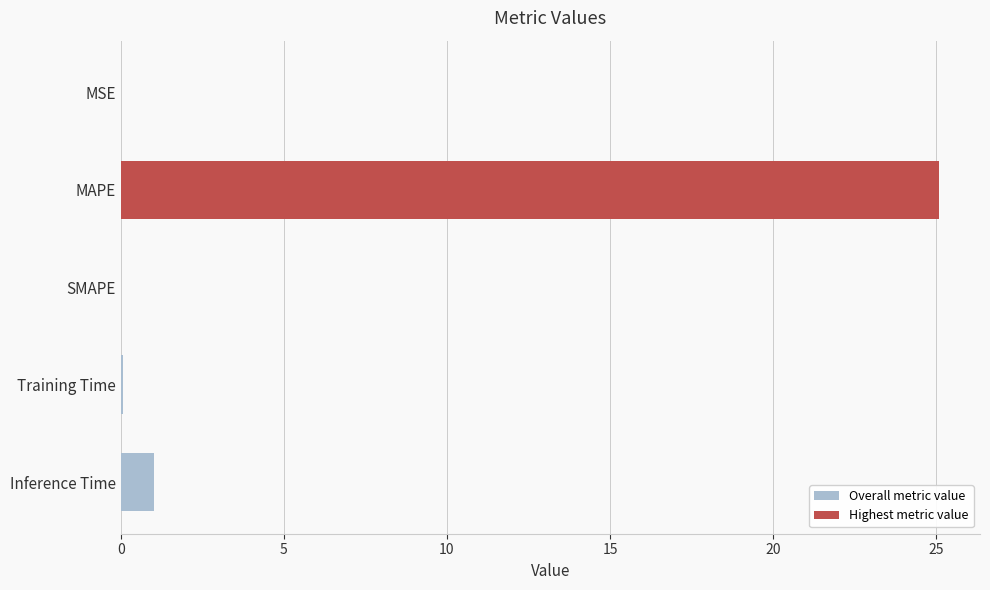

What is the sum of all values?

26.2